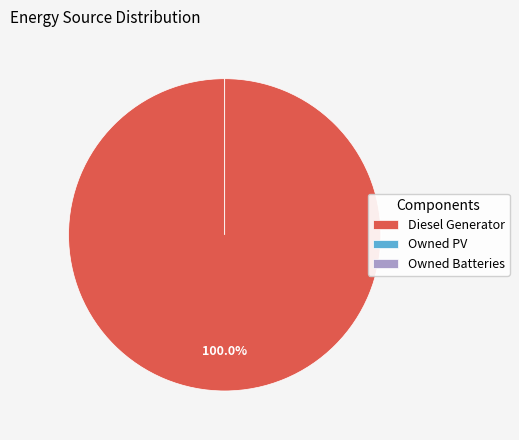

To the nearest percent, what is the combined percentage of Diesel Generator and Owned Batteries?

100%